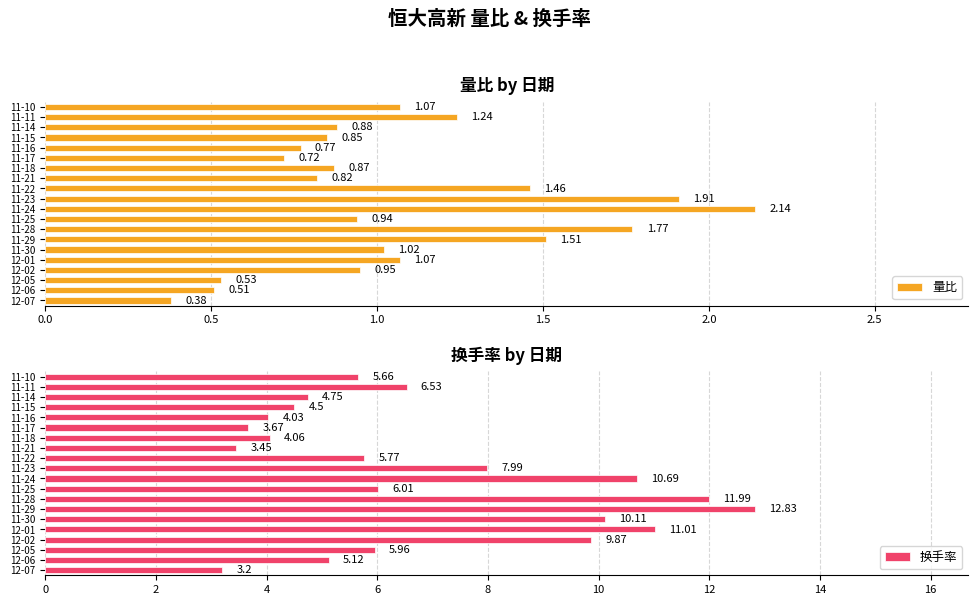

How many bars are there in each group?

2